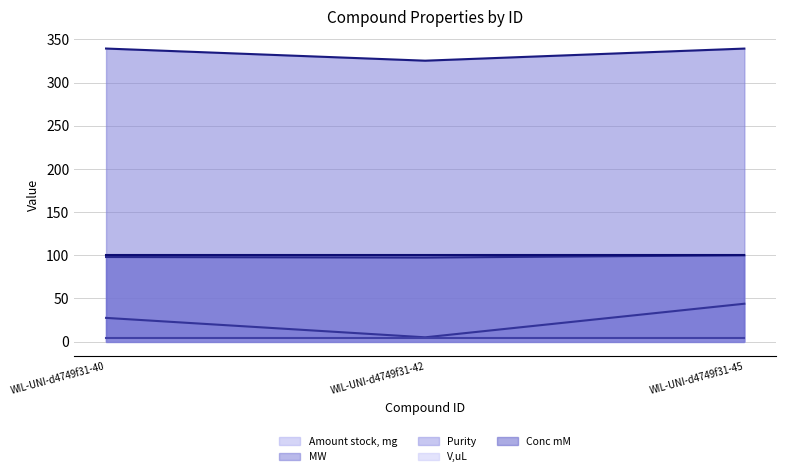

How many data points in Amount stock, mg are less than 27?

1